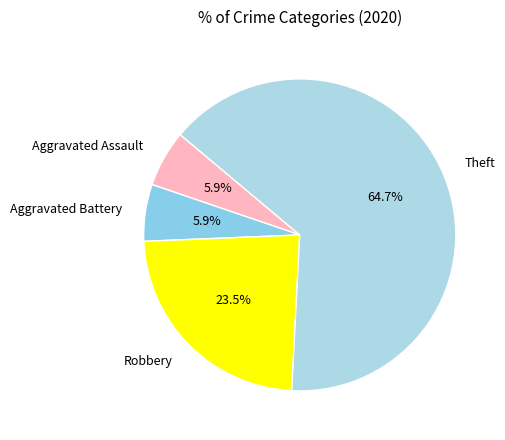

To the nearest percent, what is the difference between the Robbery and Aggravated Battery slice percentages?

18%